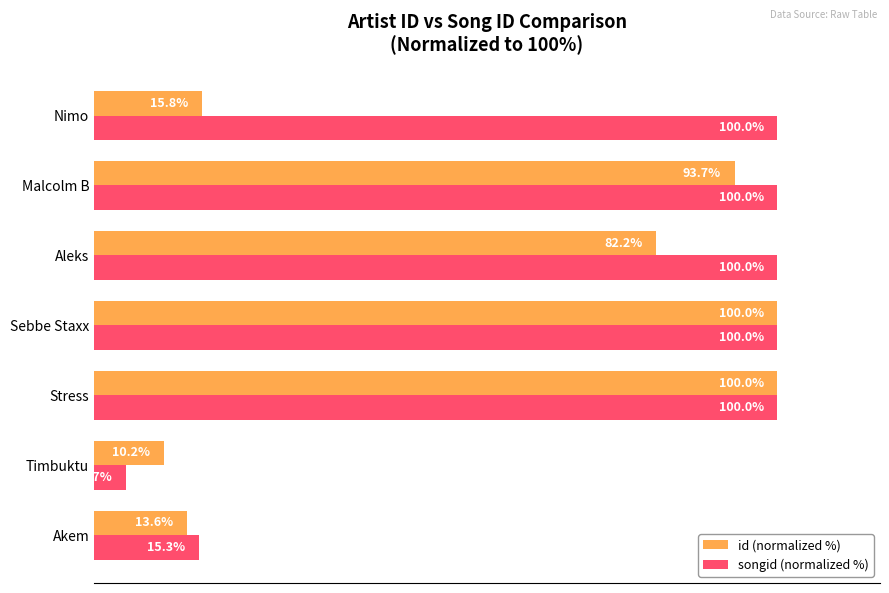

Which series has the largest total across all categories?

songid (normalized %)